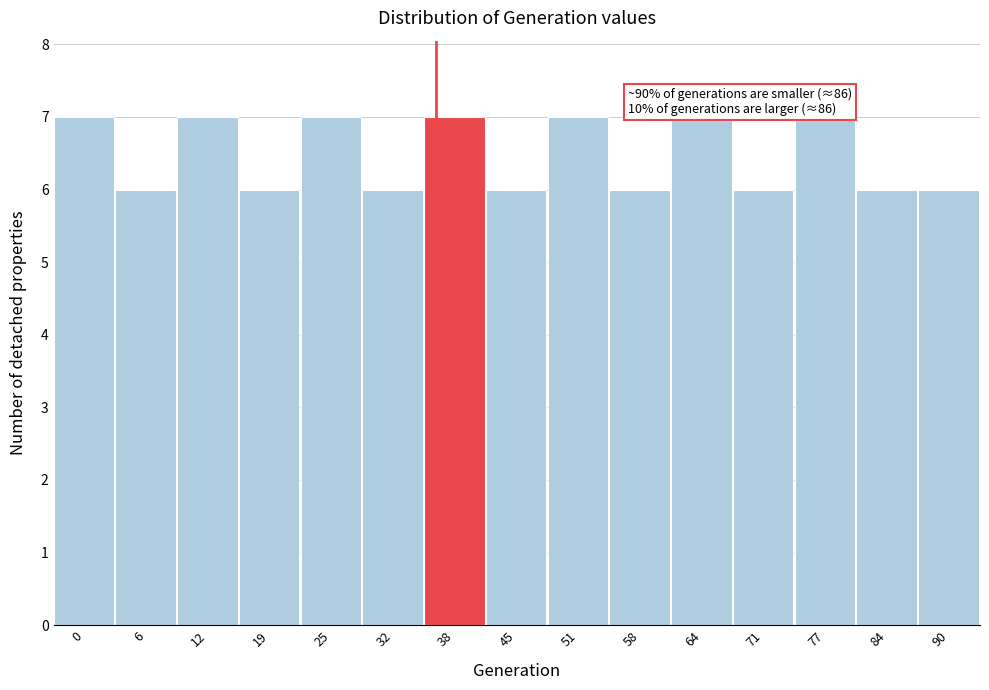

Reading left to right, transcribe all the data shown in this chart.

7	6	7	6	7	6	7	6	7	6	7	6	7	6	6